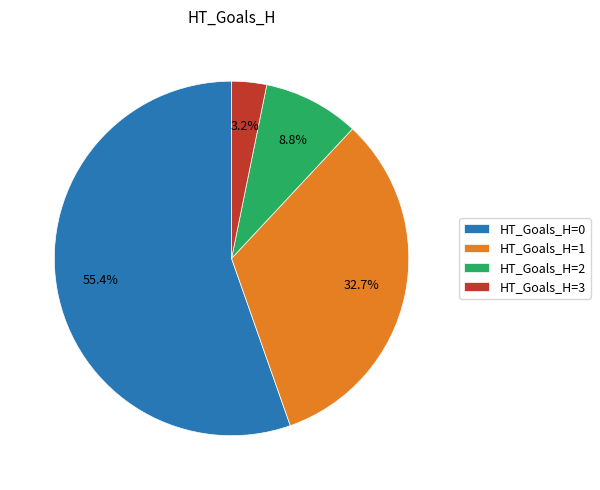

Which category has the biggest portion of the pie?

HT_Goals_H=0